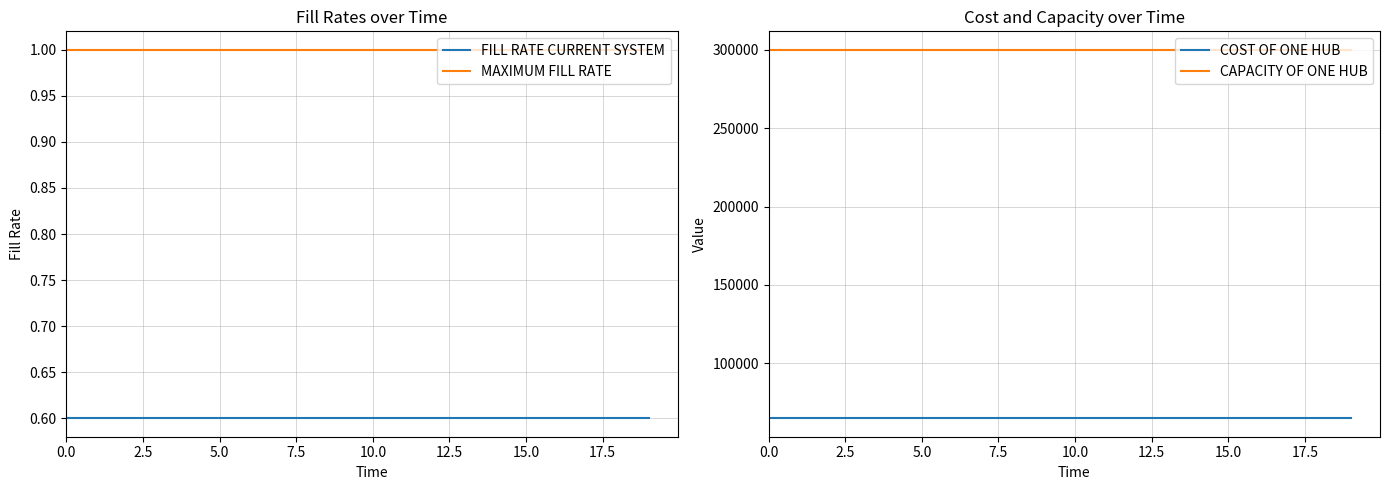

How many data points does each series have?

20